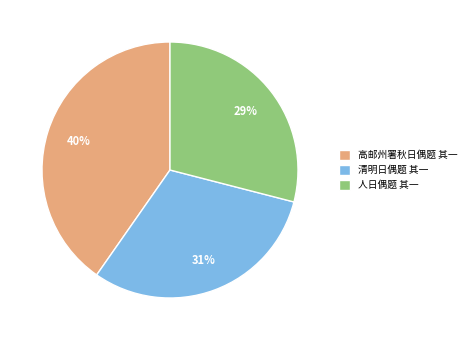

What percentage is the 高邮州署秋日偶题 其一 slice, to the nearest percent?

40%